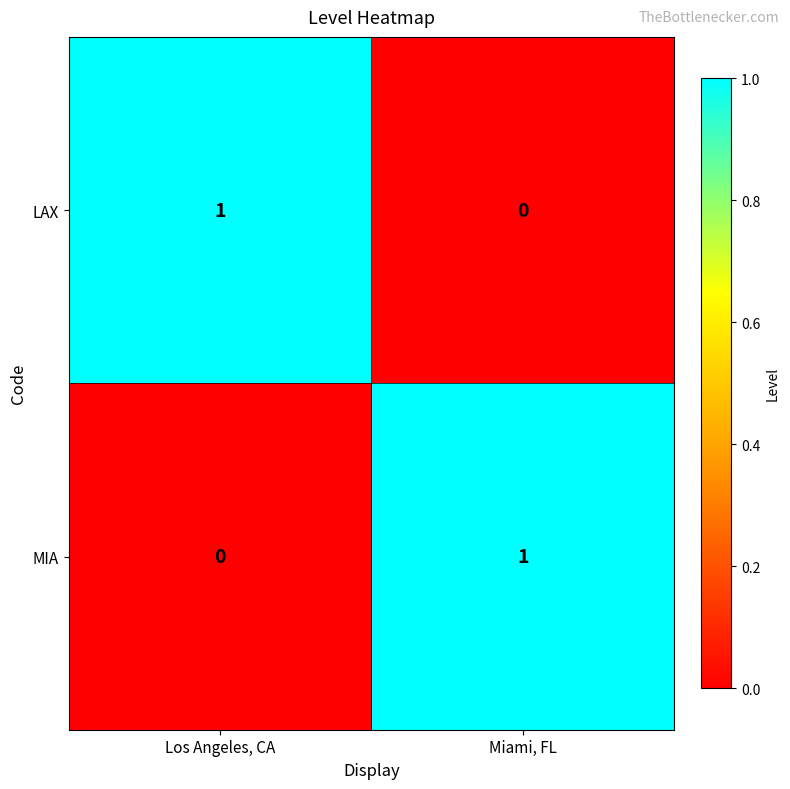

The MIA series shows 0 at Los Angeles, CA. True or false?

True